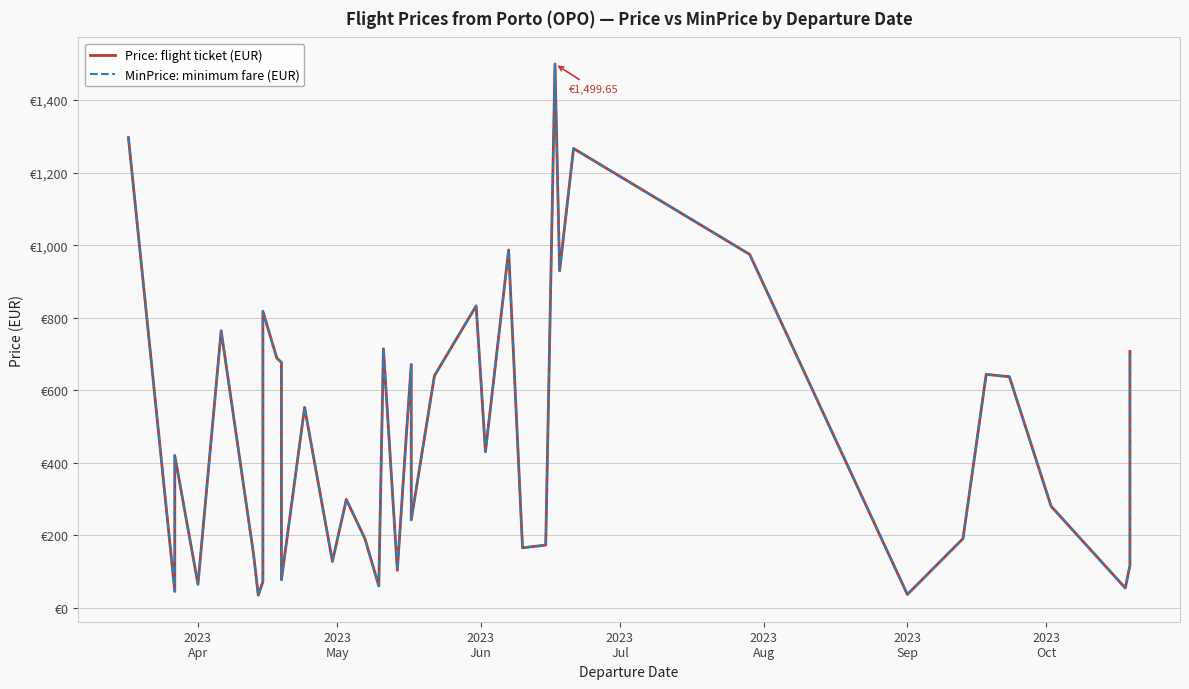

What are all the series names shown in the legend?

Price: flight ticket (EUR), MinPrice: minimum fare (EUR)